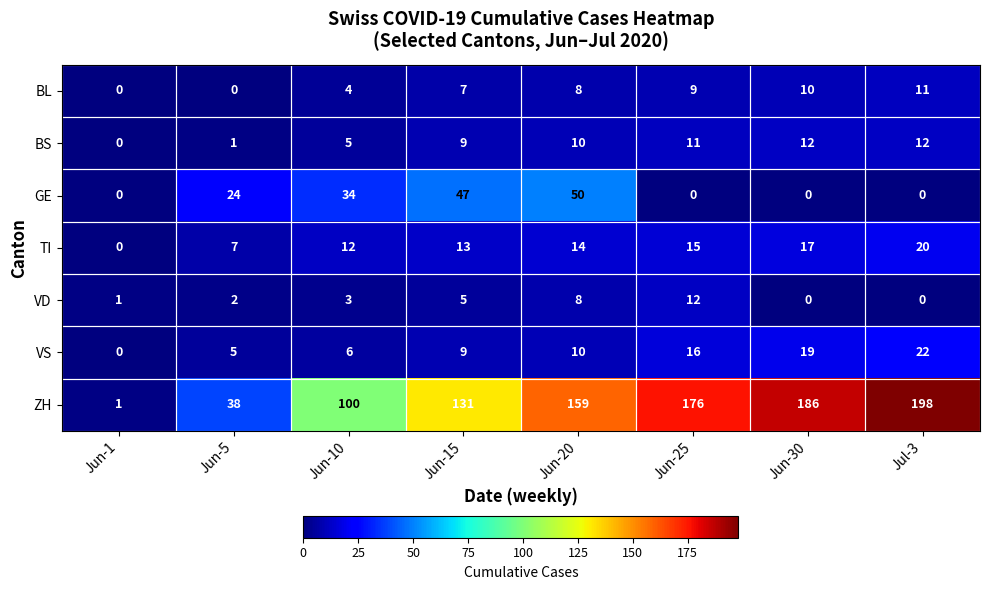

At which category is the sum across all series the highest?

Jul-3